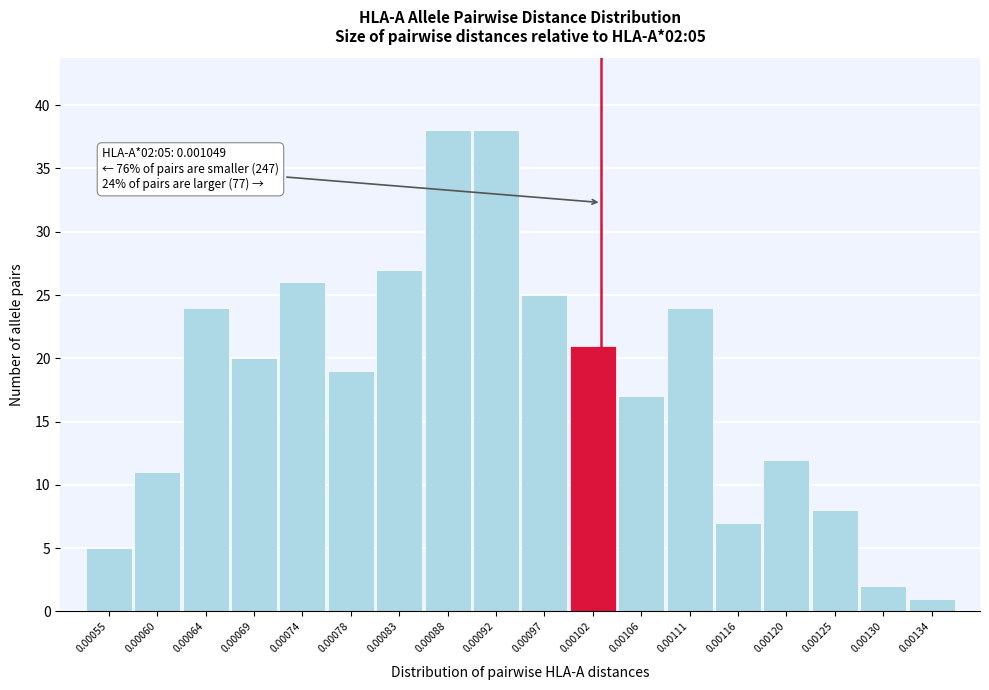

Reading right to left, list all the values displayed in this chart.

0.00134=1	0.00130=2	0.00125=8	0.00120=12	0.00116=7	0.00111=24	0.00106=17	0.00102=21	0.00097=25	0.00092=38	0.00088=38	0.00083=27	0.00078=19	0.00074=26	0.00069=20	0.00064=24	0.00060=11	0.00055=5